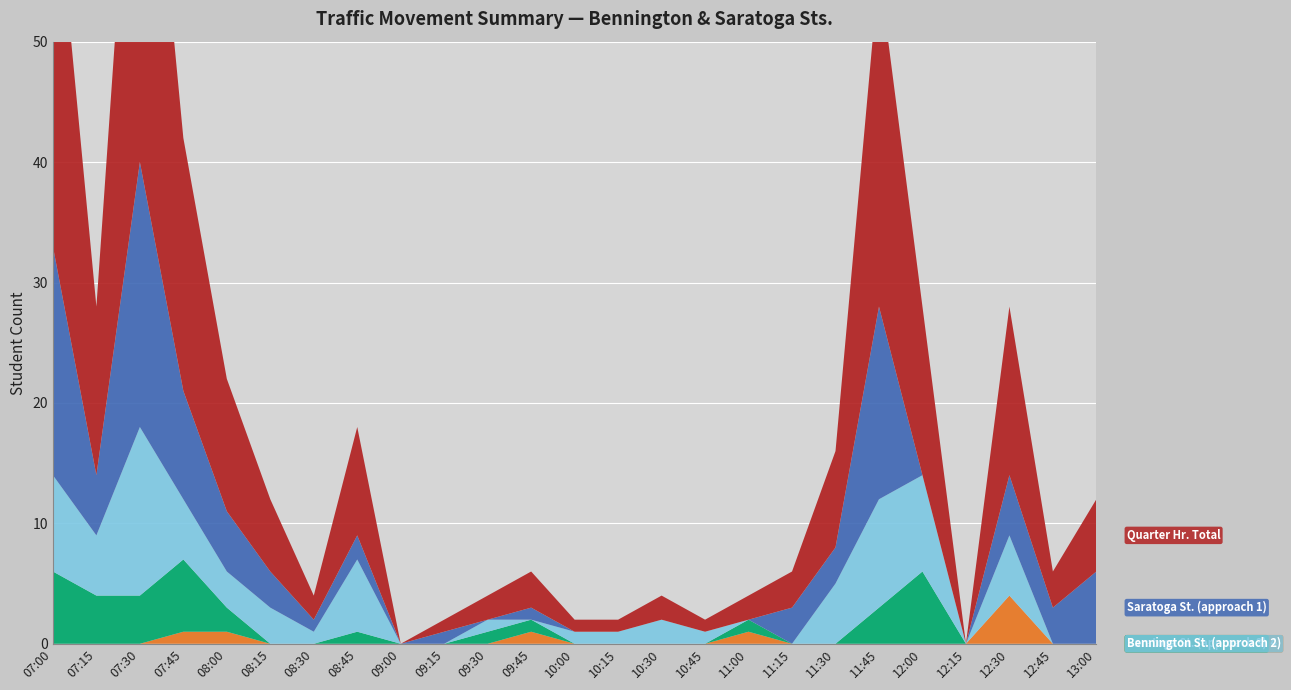

Reading left to right, extract all data points from this chart.

Quarter Hr. Total: 33	14	40	21	11	6	2	9	0	1	2	3	1	1	2	1	2	3	8	28	14	0	14	3	6
Saratoga St. (approach 1): 19	5	22	9	5	3	1	2	0	1	0	1	0	0	0	0	0	3	3	16	0	0	5	3	6
Bennington St. (approach 2): 8	5	14	5	3	3	1	6	0	0	1	0	1	1	2	1	0	0	5	9	8	0	5	0	0
Saratoga St. (approach 3): 6	4	4	6	2	0	0	1	0	0	1	1	0	0	0	0	1	0	0	3	6	0	0	0	0
Bennington St. (approach 4): 0	0	0	1	1	0	0	0	0	0	0	1	0	0	0	0	1	0	0	0	0	0	4	0	0